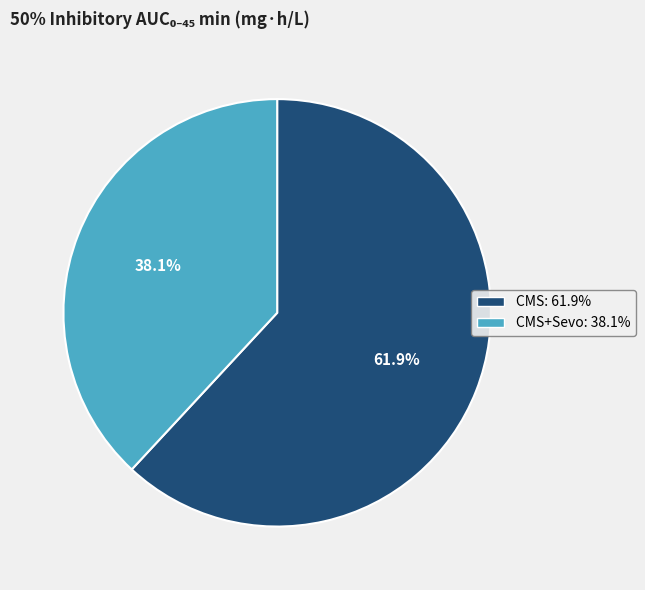

Rank the categories by value from lowest to highest.

CMS+Sevo: 38.1%, CMS: 61.9%